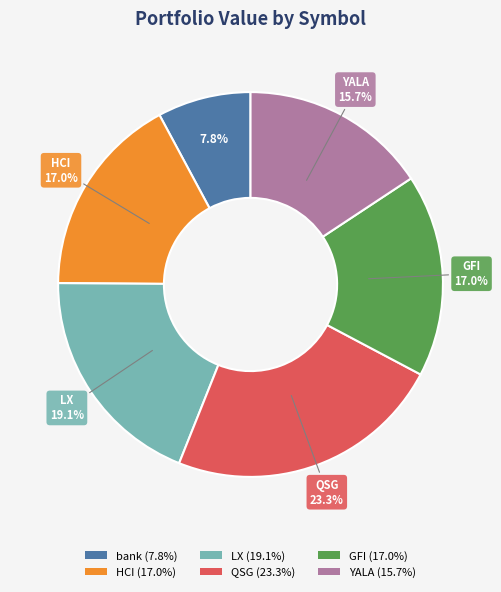

Is there any slice that represents more than half of the pie?

No